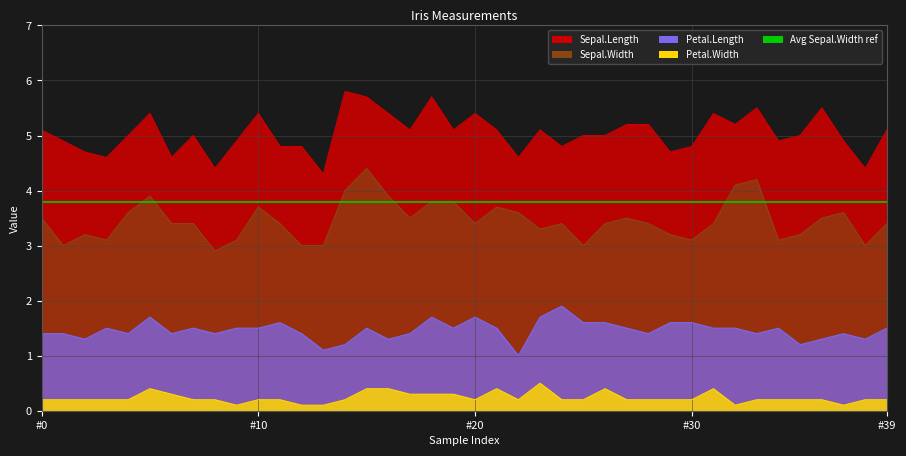

Rank the series by their maximum value, from highest to lowest.

Sepal.Length, Sepal.Width, Petal.Length, Petal.Width